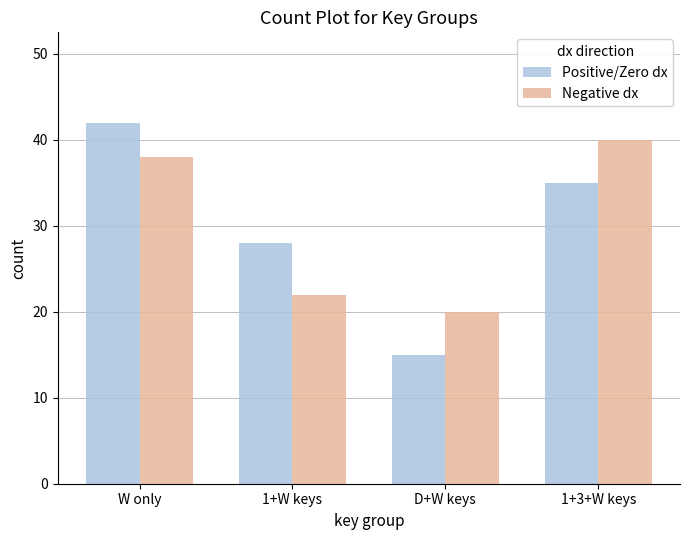

Rank the categories by Positive/Zero dx value from highest to lowest.

W only, 1+3+W keys, 1+W keys, D+W keys